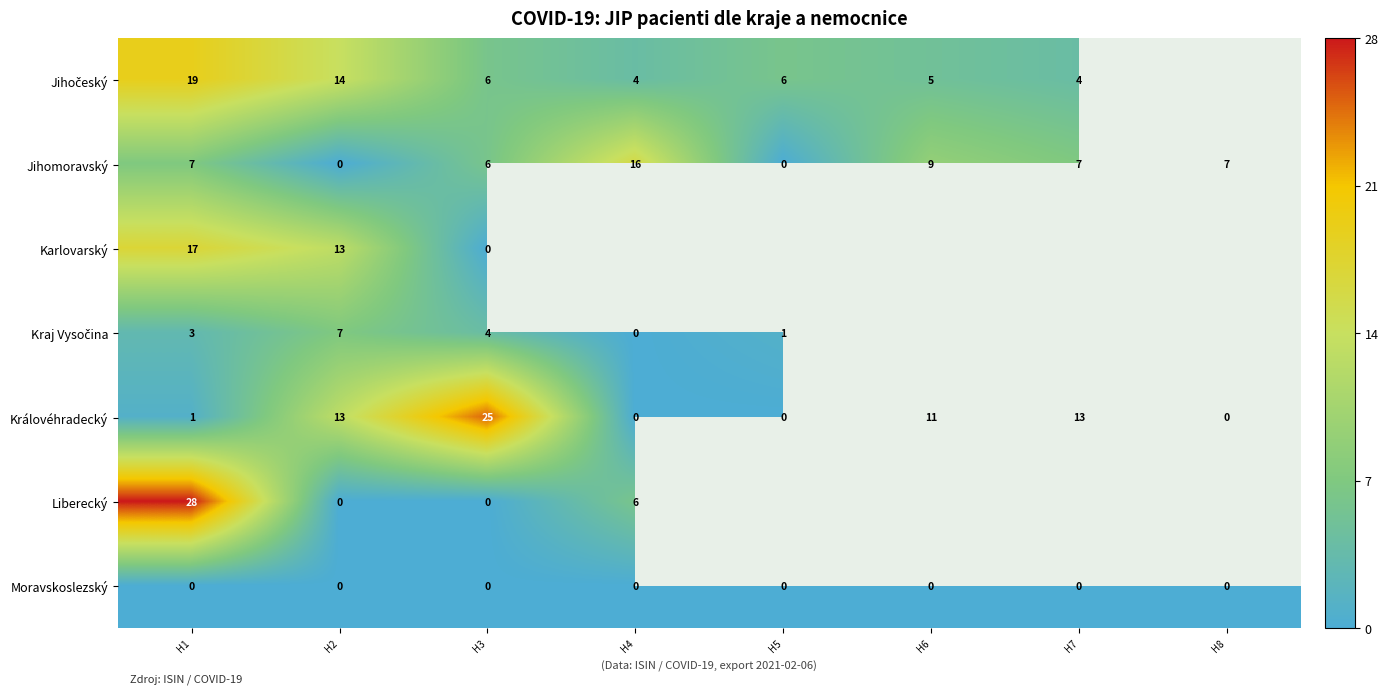

At how many categories does at least one series exceed 7?

6